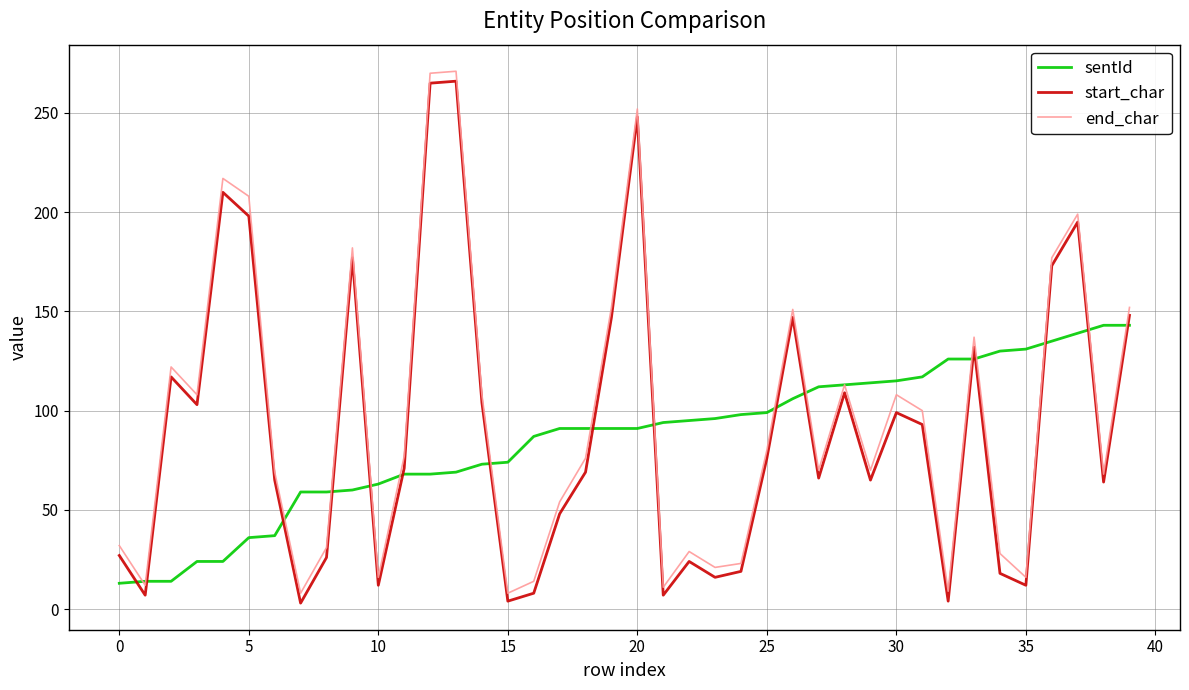

What is the minimum value for end_char?

8